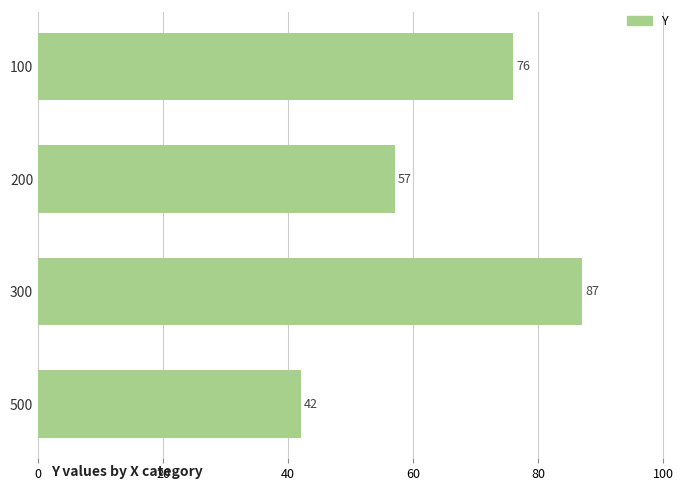

Are the bars horizontal?

Yes